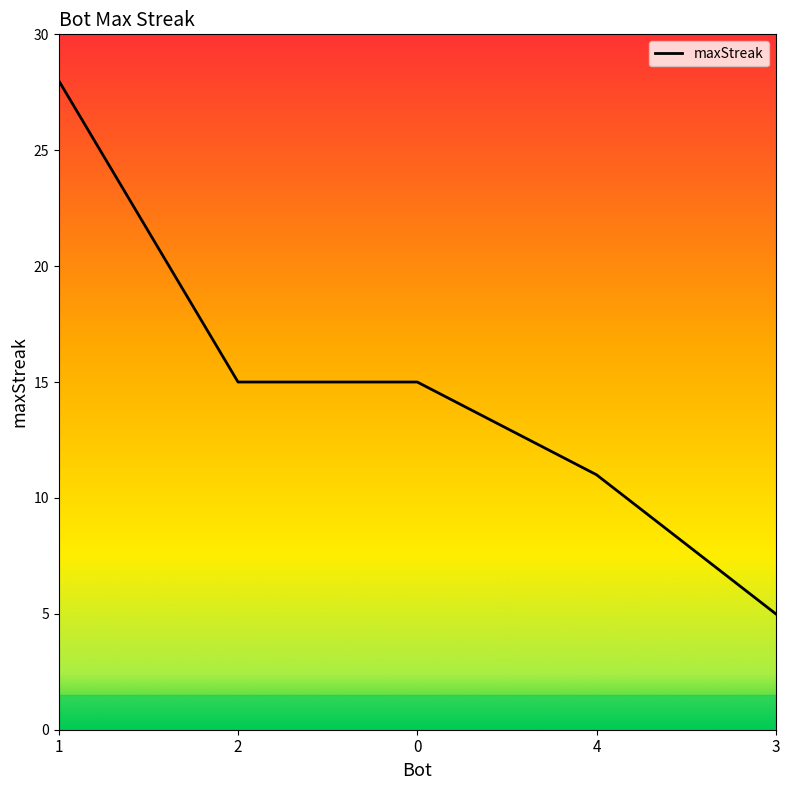

What position from the left is 0?

3